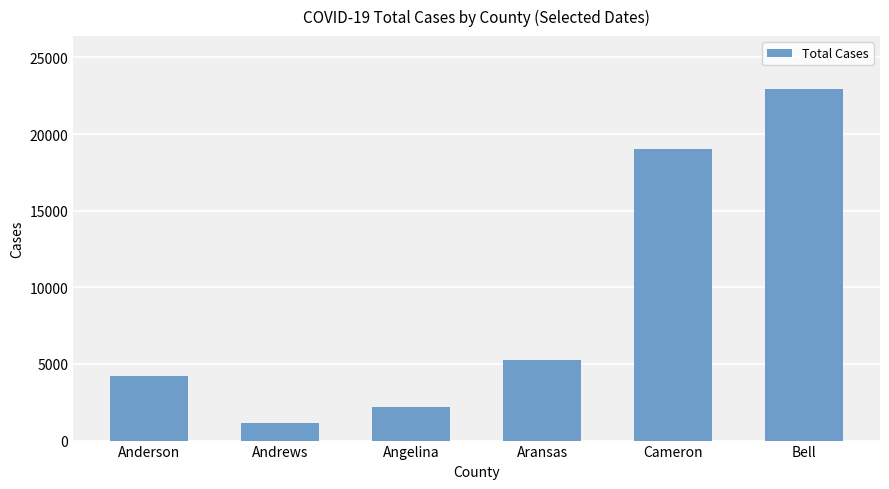

Reading right to left, list all the values displayed in this chart.

Bell=22946	Cameron=19001	Aransas=5240	Angelina=2183	Andrews=1138	Anderson=4242